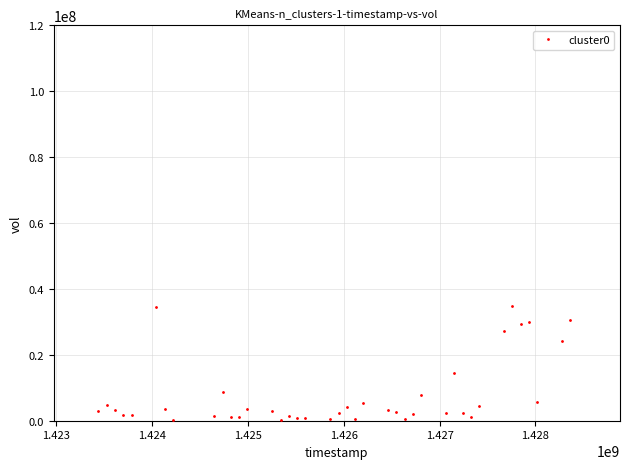

What is the range of X values (max minus min)?

4924800